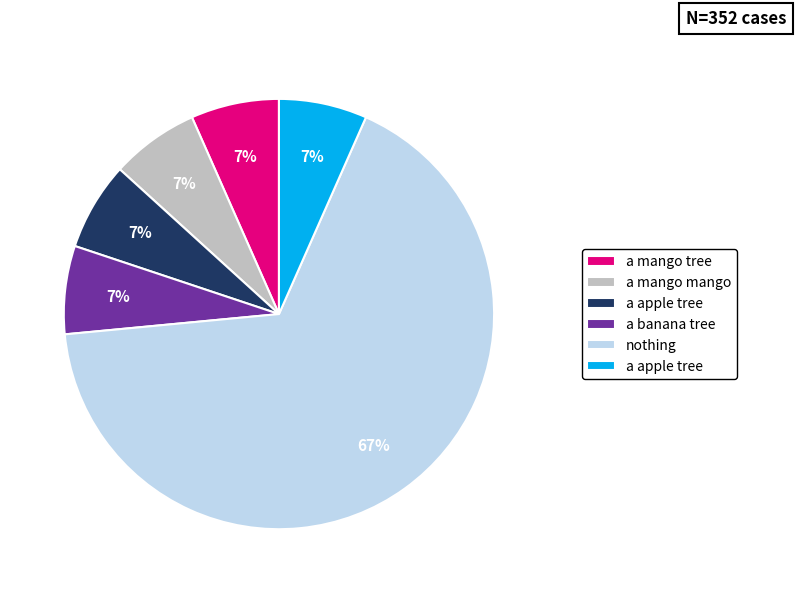

Does any single category account for the majority?

Yes